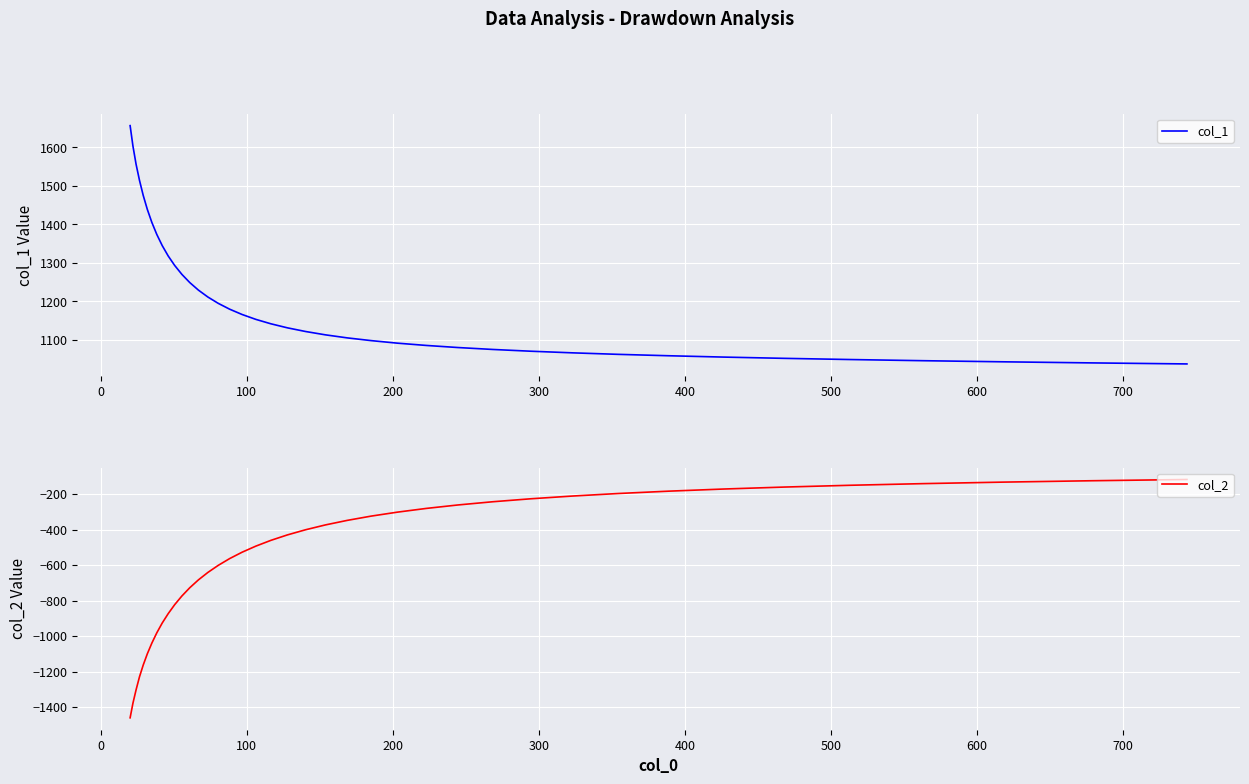

How many lines are shown in the chart?

2